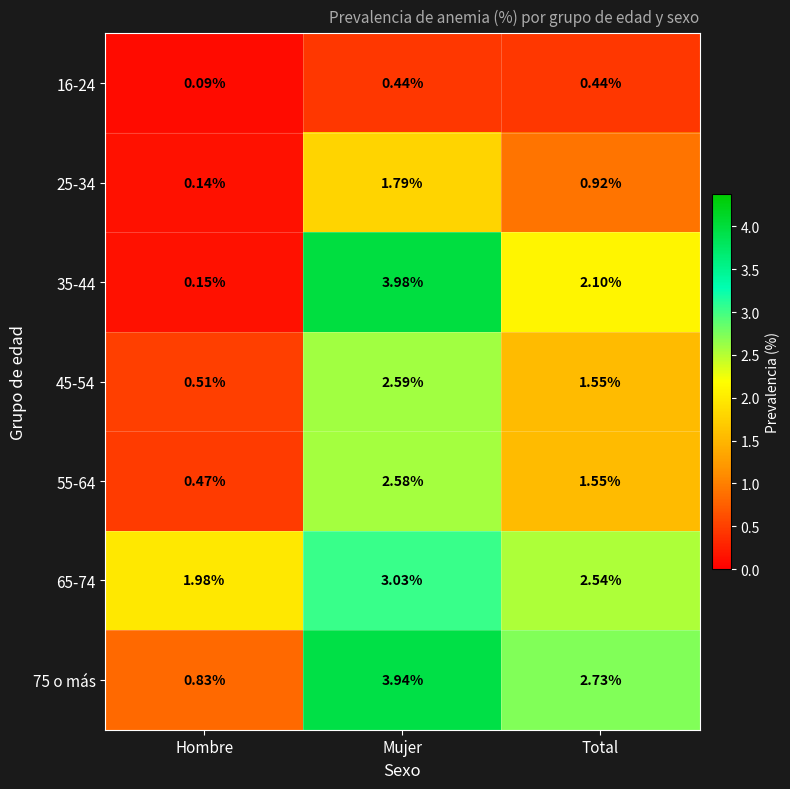

At which category is the sum across all series the highest?

Mujer